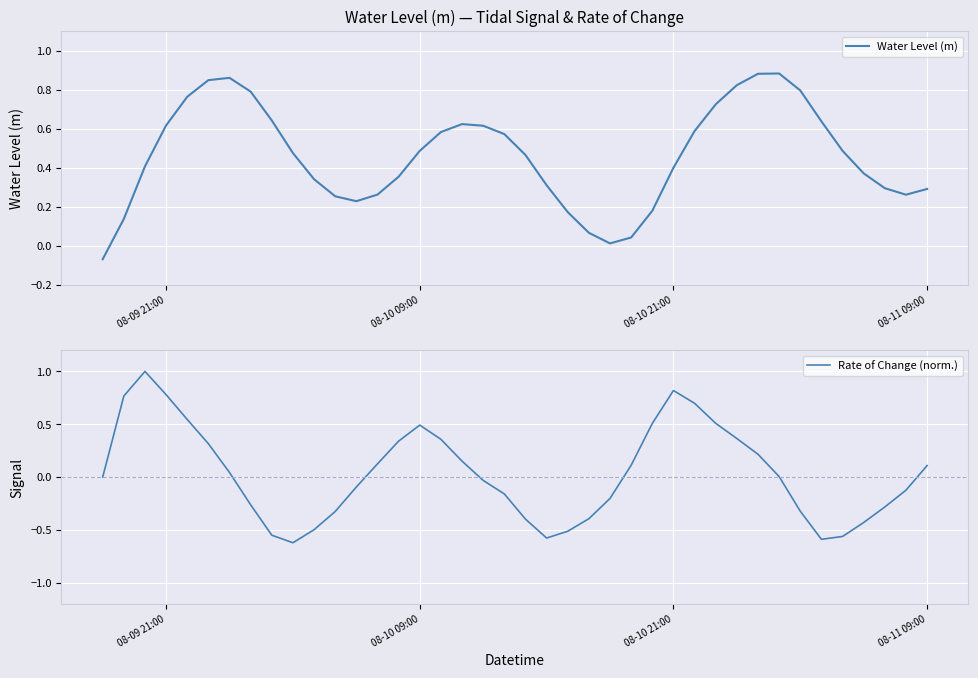

How many data points in Rate of Change (norm.) are above 0?

20